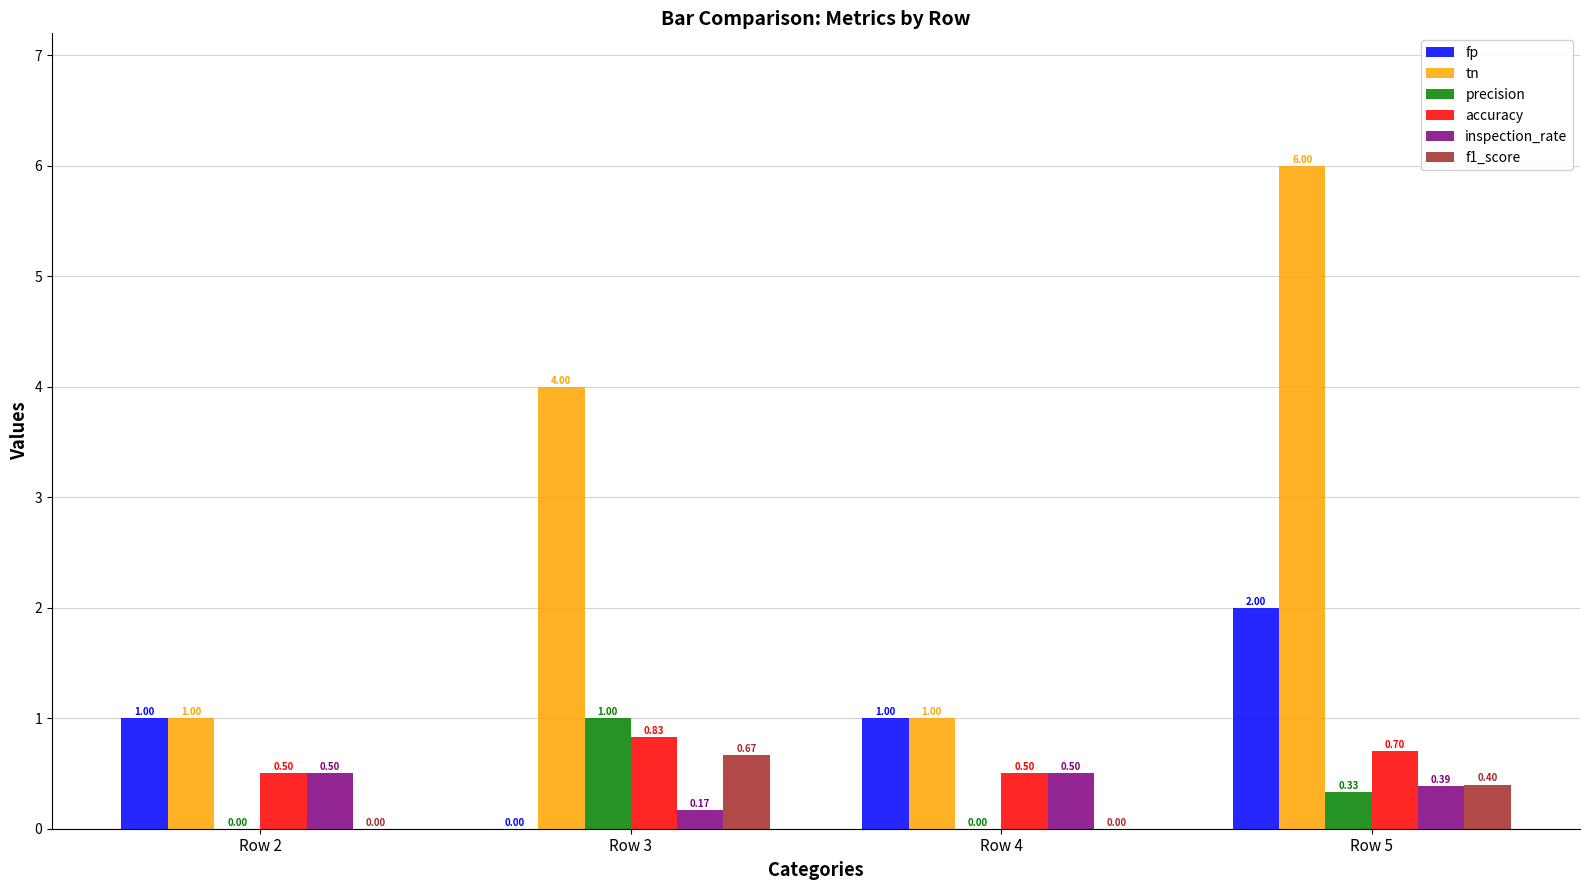

At which category is the sum across all series the highest?

Row 5